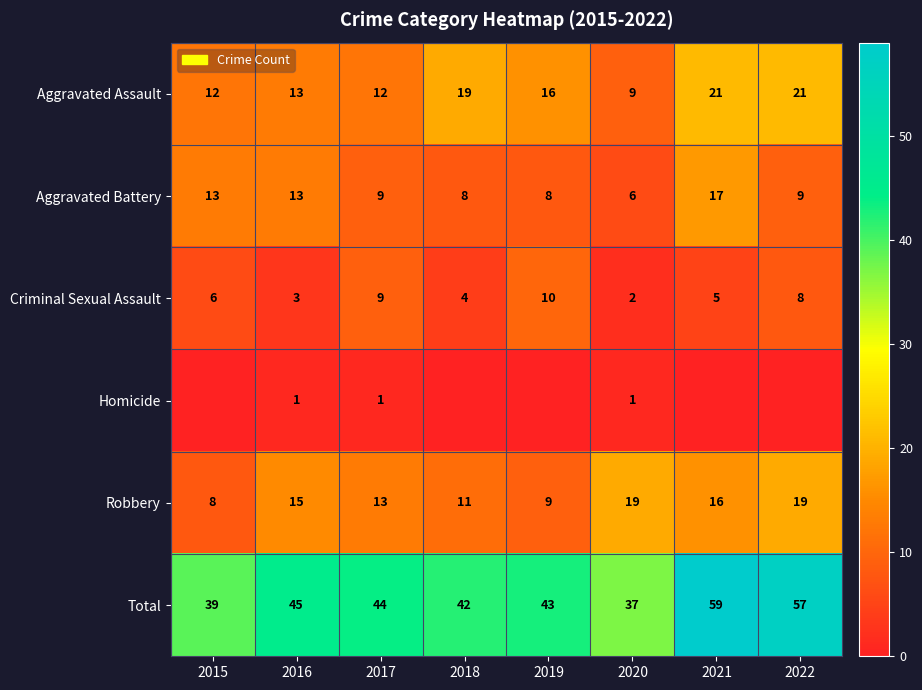

The value of Aggravated Battery at 2015 is 18. True or false?

False